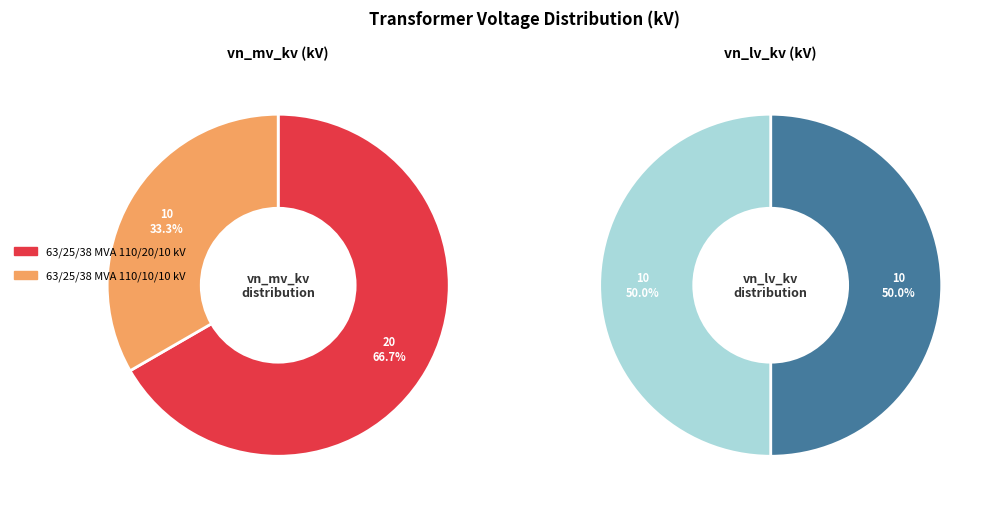

How many segments does this pie chart have?

2